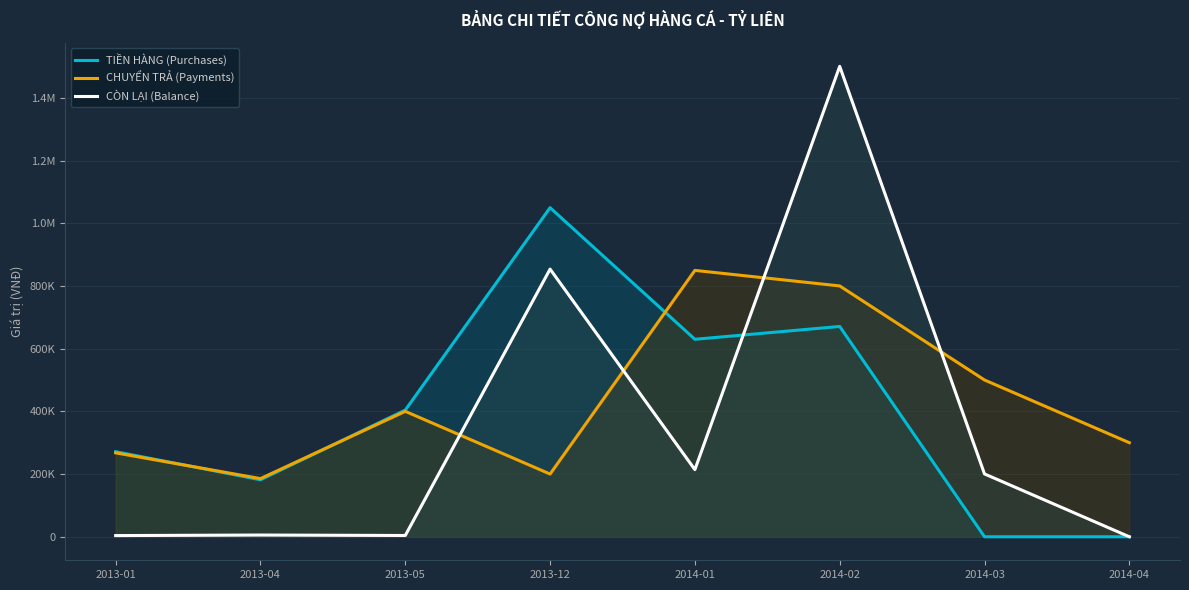

At which category is the sum across all series the highest?

2014-02